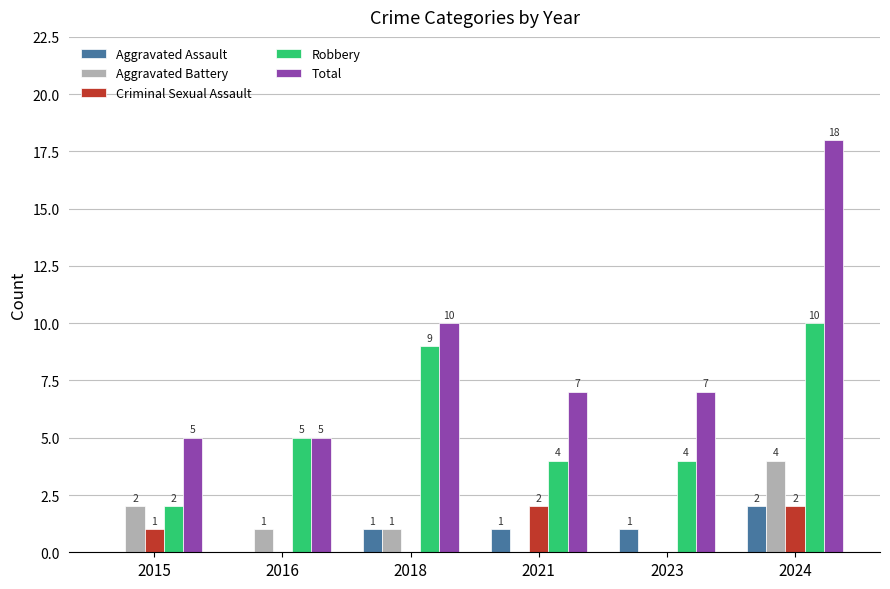

Reading right to left, what are all the values shown in this chart?

Aggravated Assault: 2024=2	2023=1	2021=1	2018=1	2016=0	2015=0
Aggravated Battery: 2024=4	2023=0	2021=0	2018=1	2016=1	2015=2
Criminal Sexual Assault: 2024=2	2023=0	2021=2	2018=0	2016=0	2015=1
Robbery: 2024=10	2023=4	2021=4	2018=9	2016=5	2015=2
Total: 2024=18	2023=7	2021=7	2018=10	2016=5	2015=5